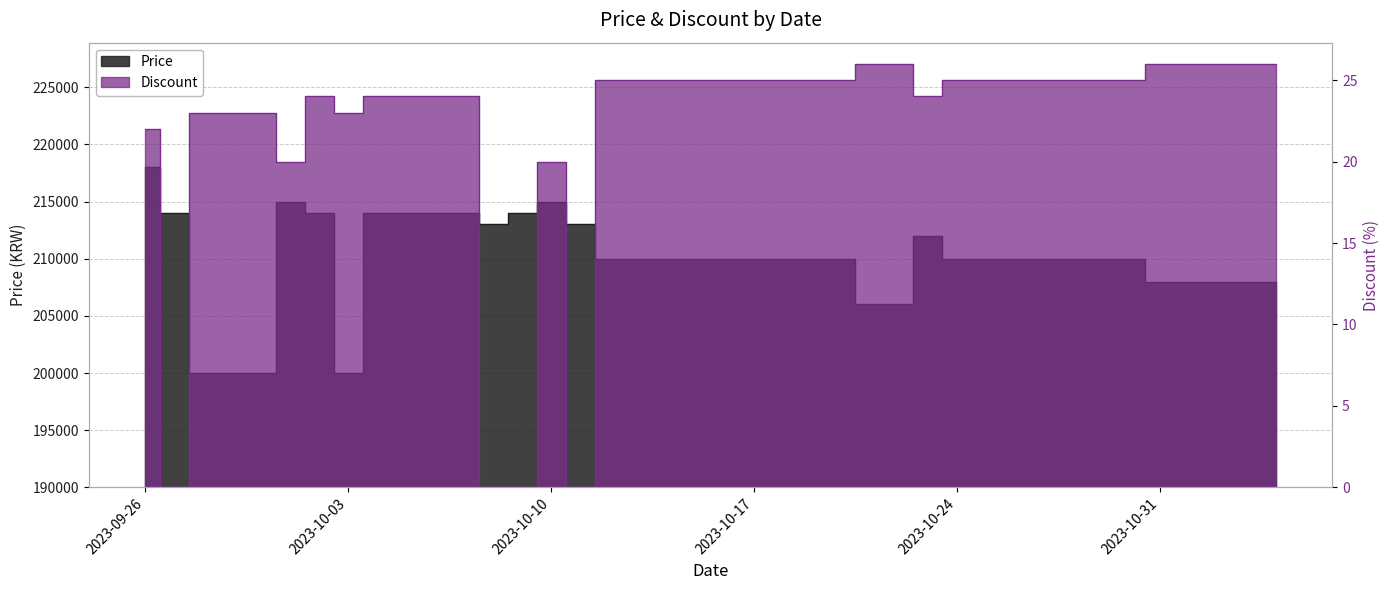

Which series has the largest total across all categories?

Price